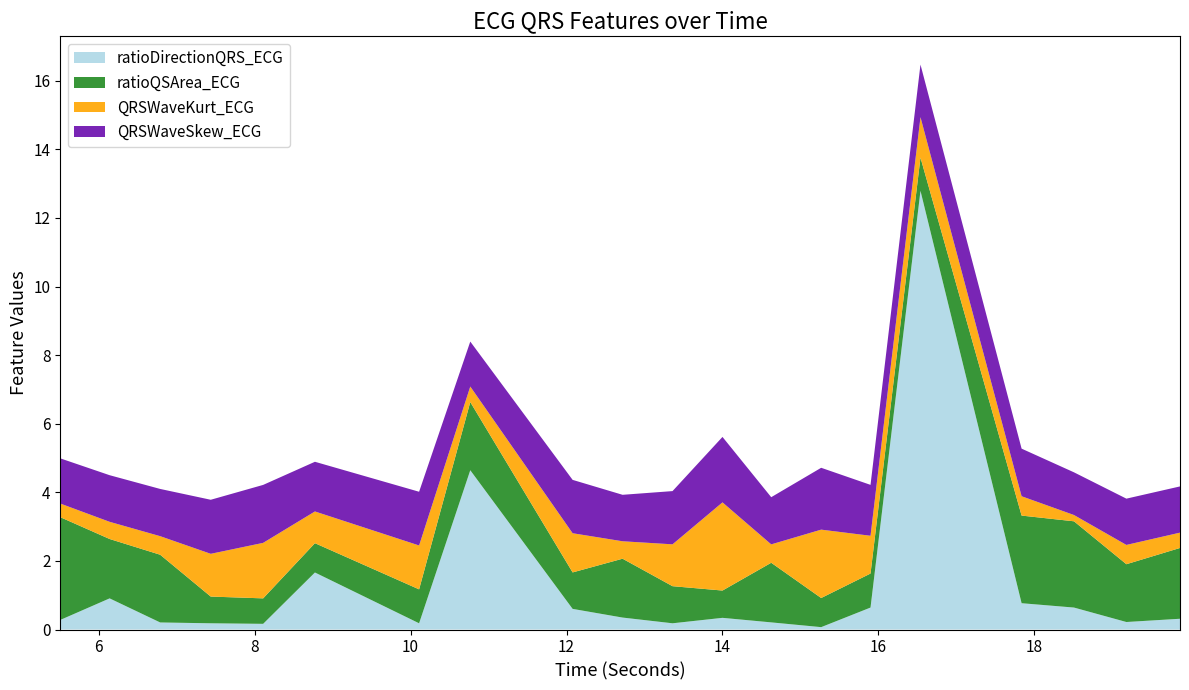

What is the maximum value for ratioDirectionQRS_ECG?

12.8